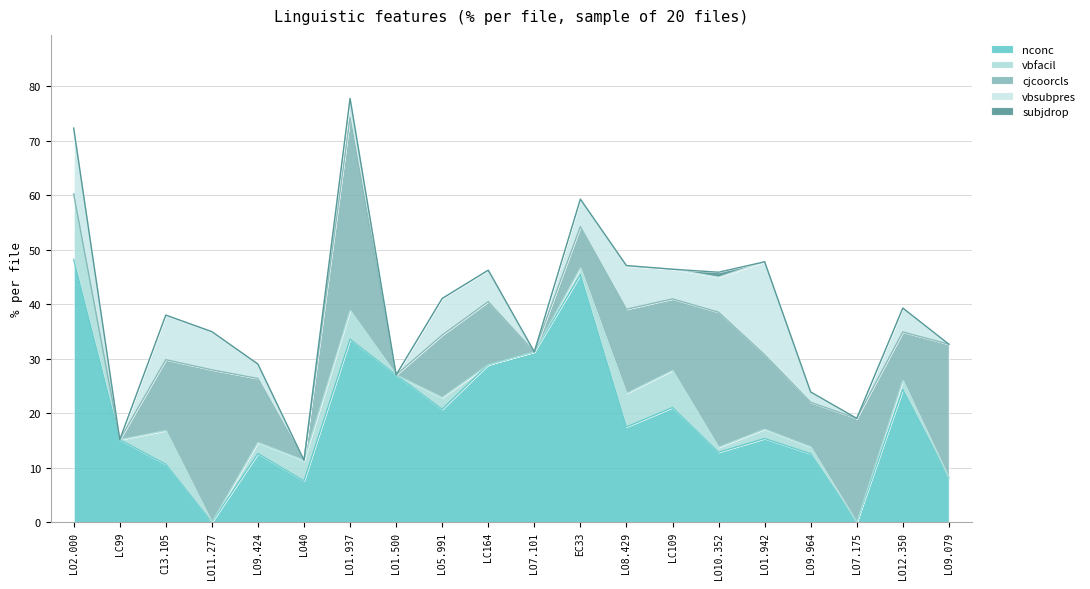

Reading left to right, transcribe all the data shown in this chart.

nconc: 48.2	15.2	10.6	0.0	12.6	7.6	33.6	27.0	20.7	28.9	31.2	45.4	17.5	21.0	12.8	15.4	12.6	0.0	24.4	8.2
vbfacil: 12.1	0.0	6.2	0.0	2.0	3.8	5.3	0.0	2.2	0.0	0.0	1.3	6.2	6.8	0.9	1.7	1.3	0.0	1.6	0.0
cjcoorcls: 0.0	0.0	13.0	28.0	11.7	0.0	35.3	0.0	11.4	11.6	0.0	7.6	15.4	13.1	24.8	13.7	8.2	19.1	8.9	24.5
vbsubpres: 12.1	0.0	8.2	7.0	2.6	0.0	3.5	0.0	6.7	5.8	0.0	5.0	7.9	5.5	6.4	17.1	1.9	0.0	4.4	0.0
subjdrop: 0.0	0.0	0.0	0.0	0.0	0.0	0.0	0.0	0.0	0.0	0.0	0.0	0.1	0.0	0.9	0.0	0.0	0.0	0.0	0.0